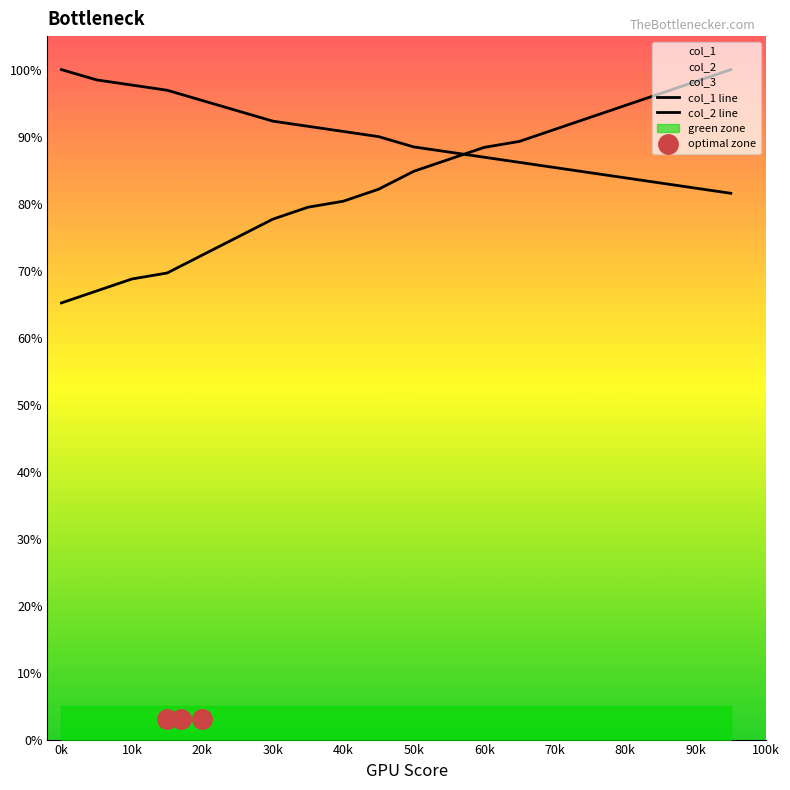

Which series changed the most between 10k and 40k?

col_1